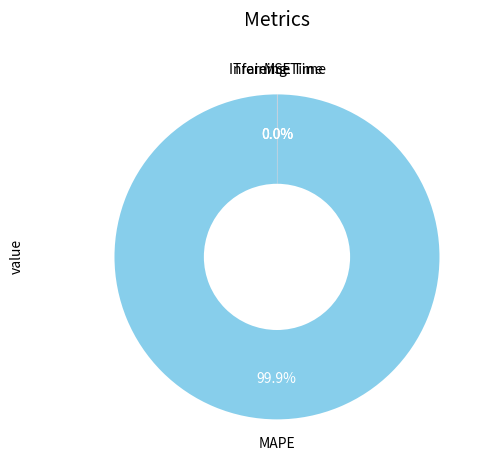

How many slices are in this pie chart?

4